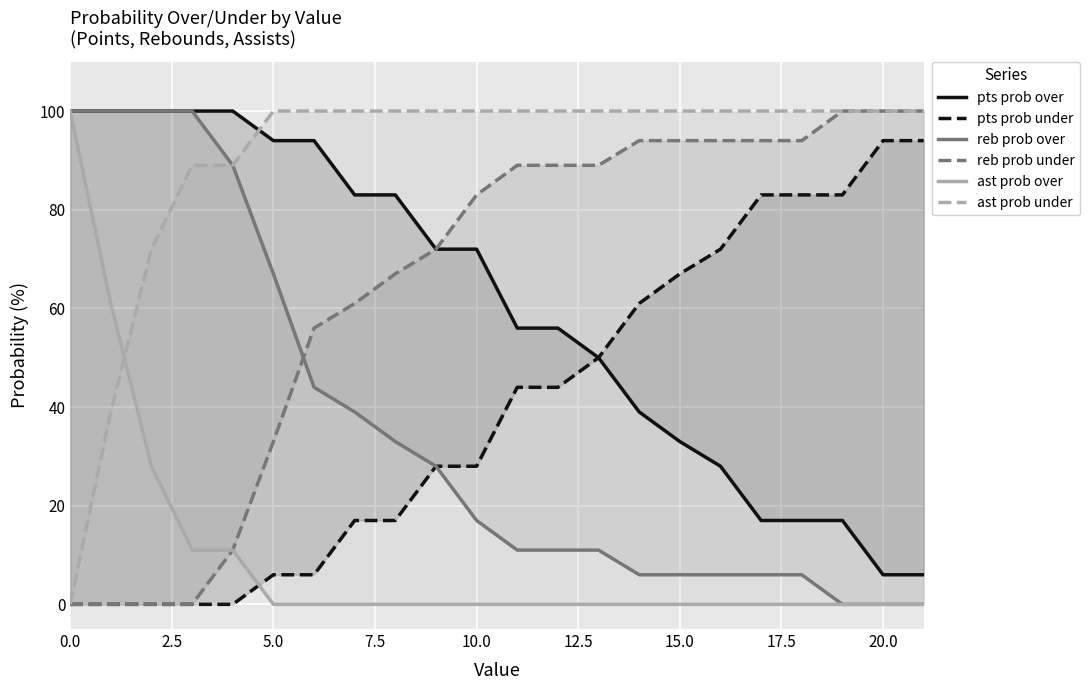

Is it true that ast prob under equals 52 at 2.5?

False